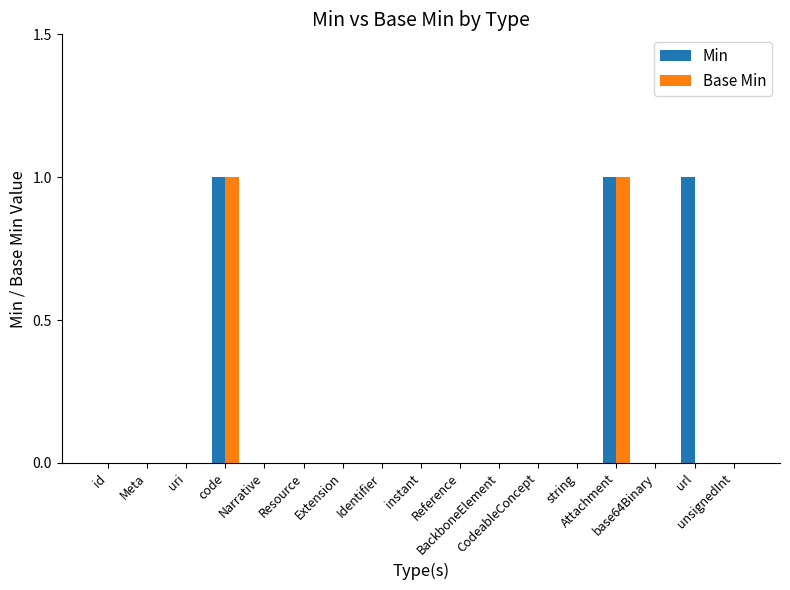

True or false: Min has a value of 1 at base64Binary.

False